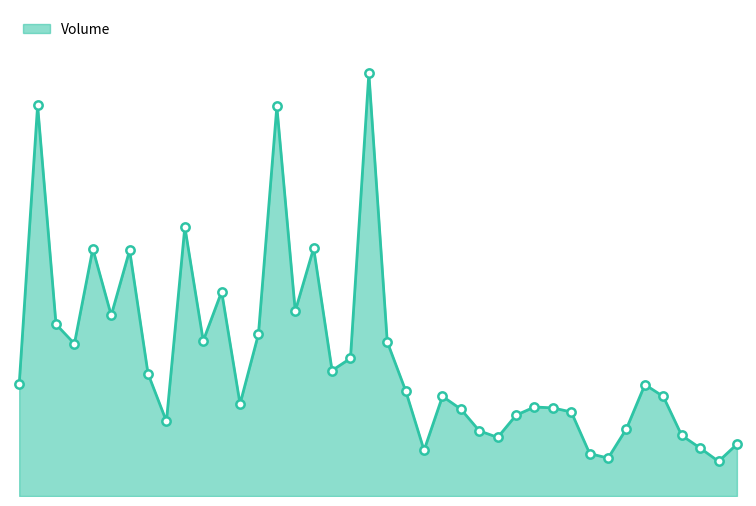

Does the chart display data point markers on the line(s)?

No